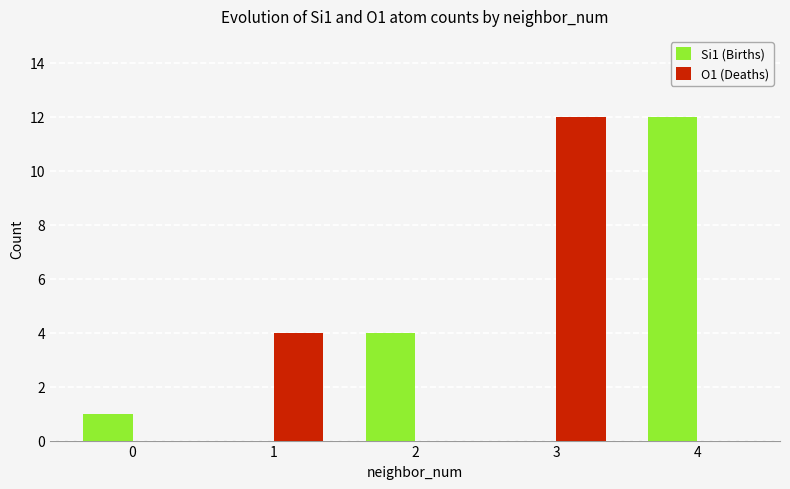

What is the spread (max minus min) of values at 3?

12